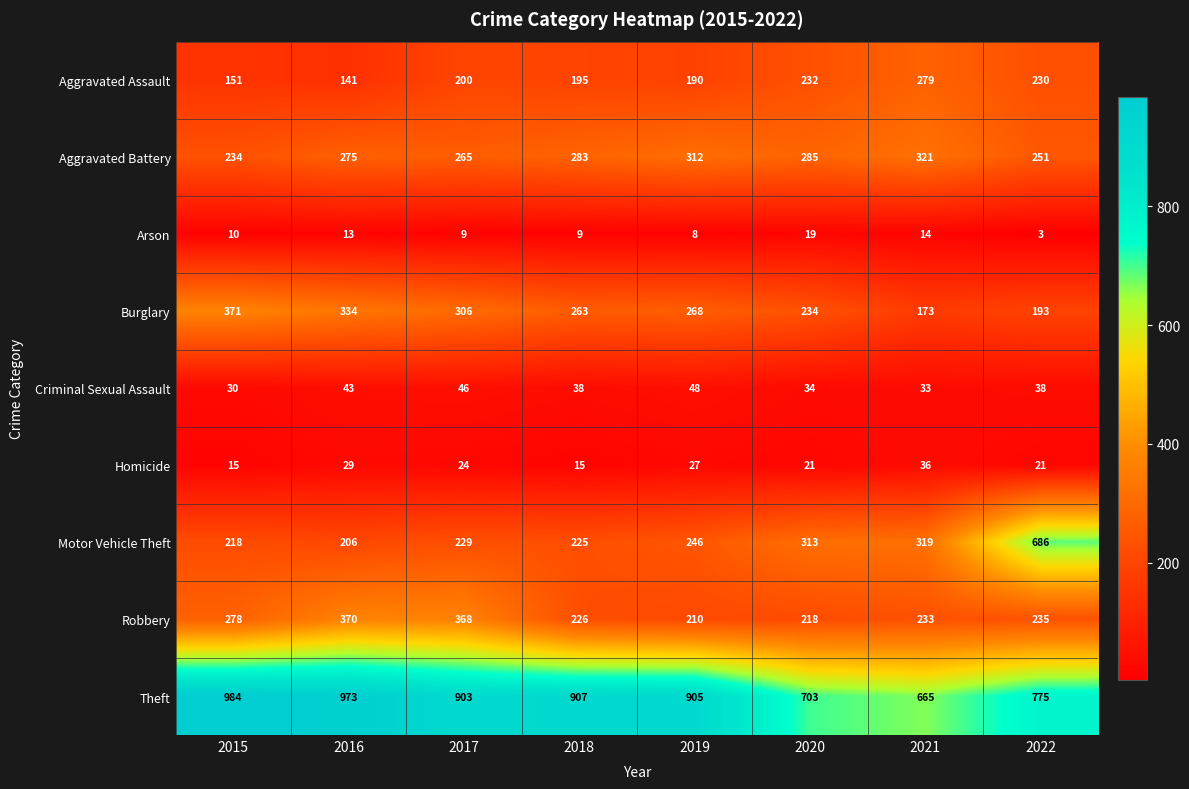

Which series has the largest range (max minus min)?

Motor Vehicle Theft